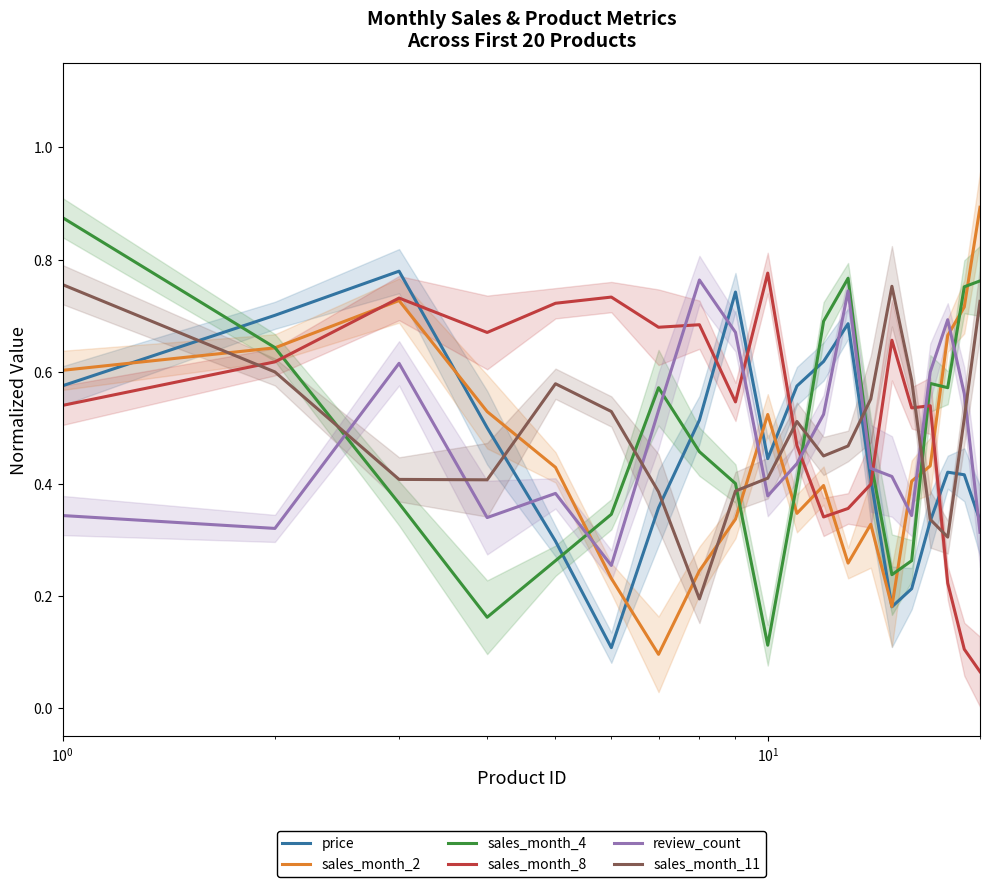

How many lines are shown in the chart?

6